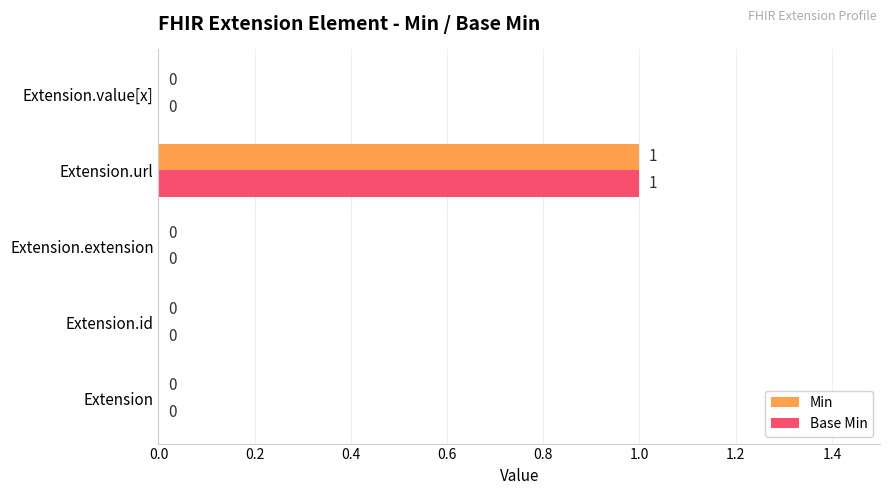

Which category has the highest value in the Min series?

Extension.url